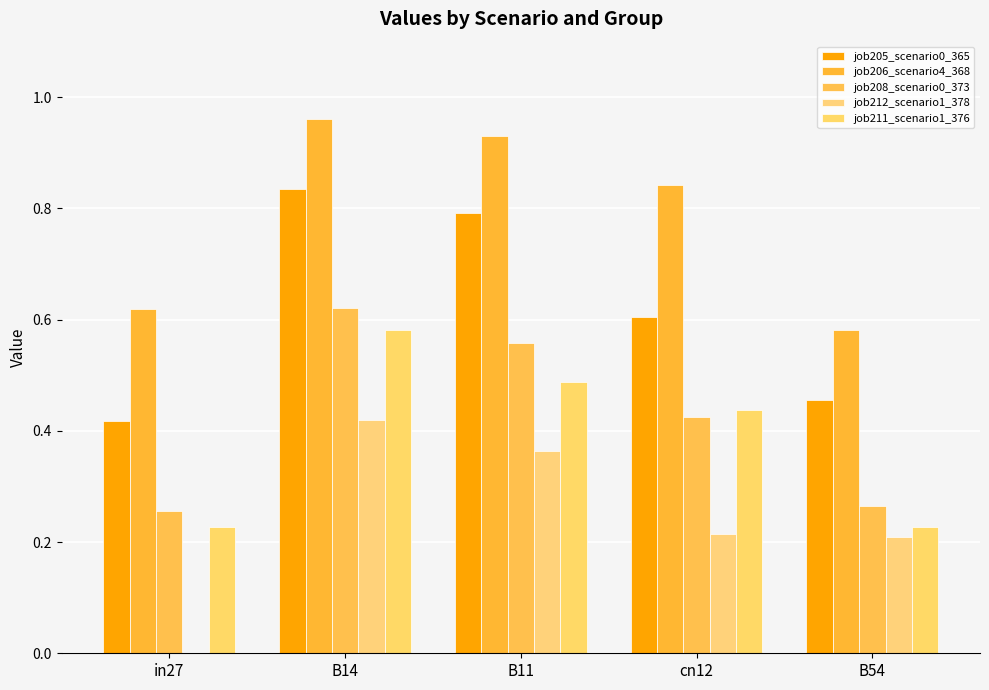

Which category has the highest value across all series?

B14